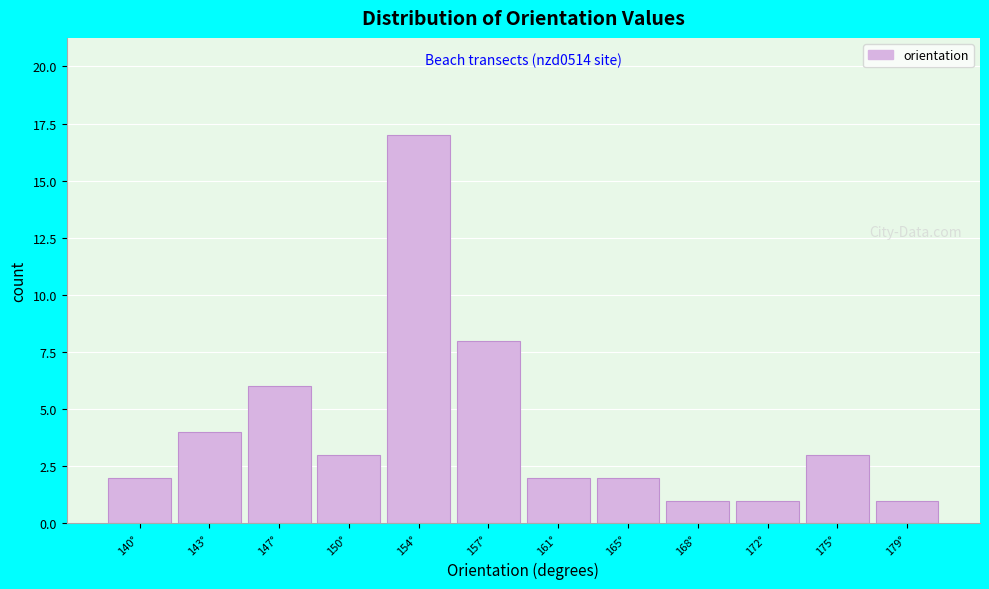

Reading left to right, transcribe all the data shown in this chart.

2	4	6	3	17	8	2	2	1	1	3	1